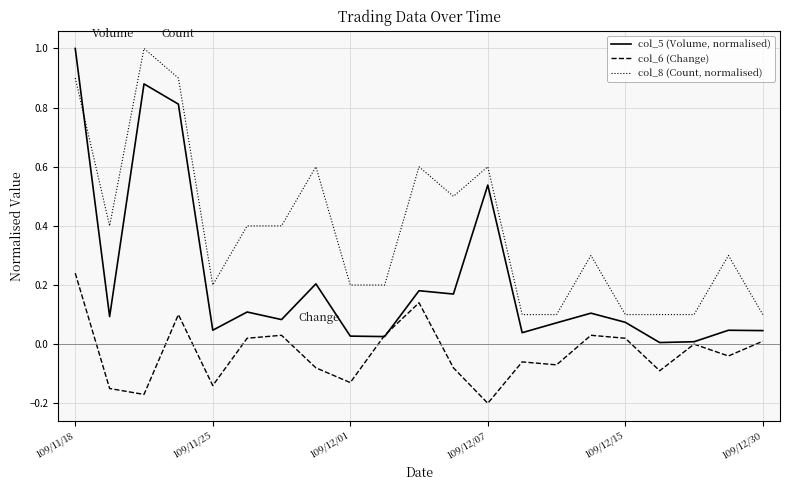

True or false: col_8 (Count, normalised) and col_5 (Volume, normalised) cross at least once.

True